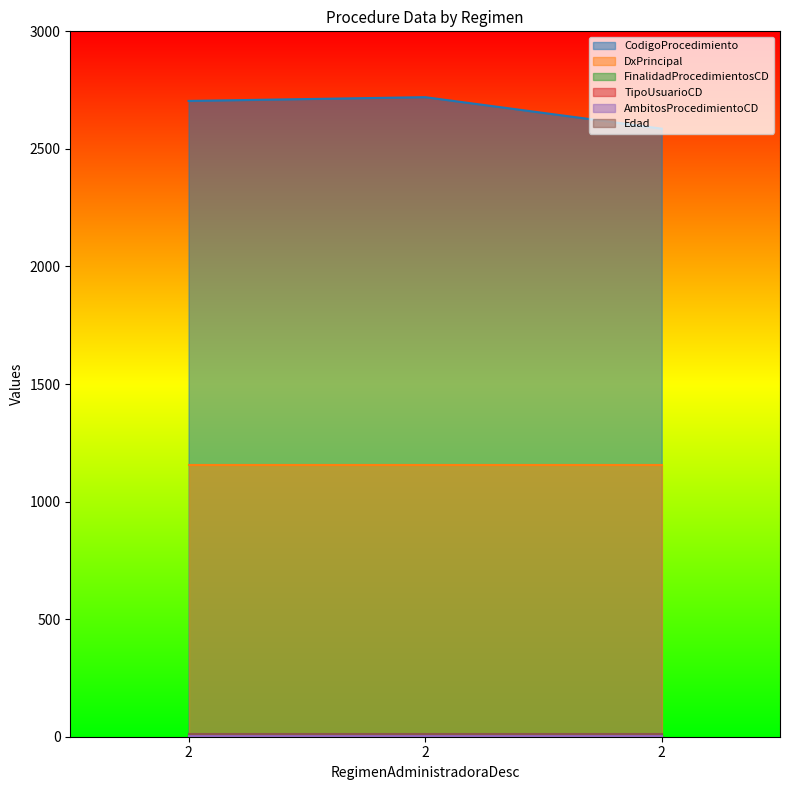

Rank the series by their maximum value, from highest to lowest.

CodigoProcedimiento, DxPrincipal, Edad, AmbitosProcedimientoCD, FinalidadProcedimientosCD, TipoUsuarioCD